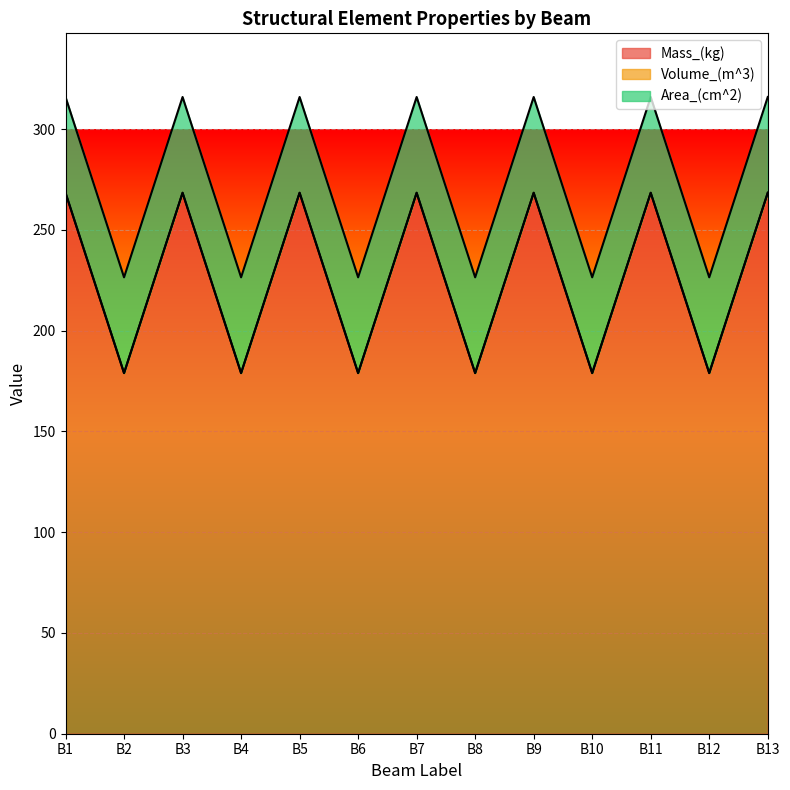

The value of Mass_(kg) at B4 is 178.9. True or false?

True